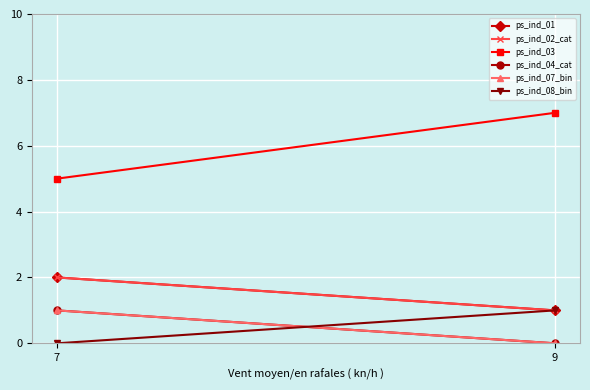

Reading right to left, extract all data points from this chart.

ps_ind_01: 9=1	7=2
ps_ind_02_cat: 9=1	7=2
ps_ind_03: 9=7	7=5
ps_ind_04_cat: 9=0	7=1
ps_ind_07_bin: 9=0	7=1
ps_ind_08_bin: 9=1	7=0